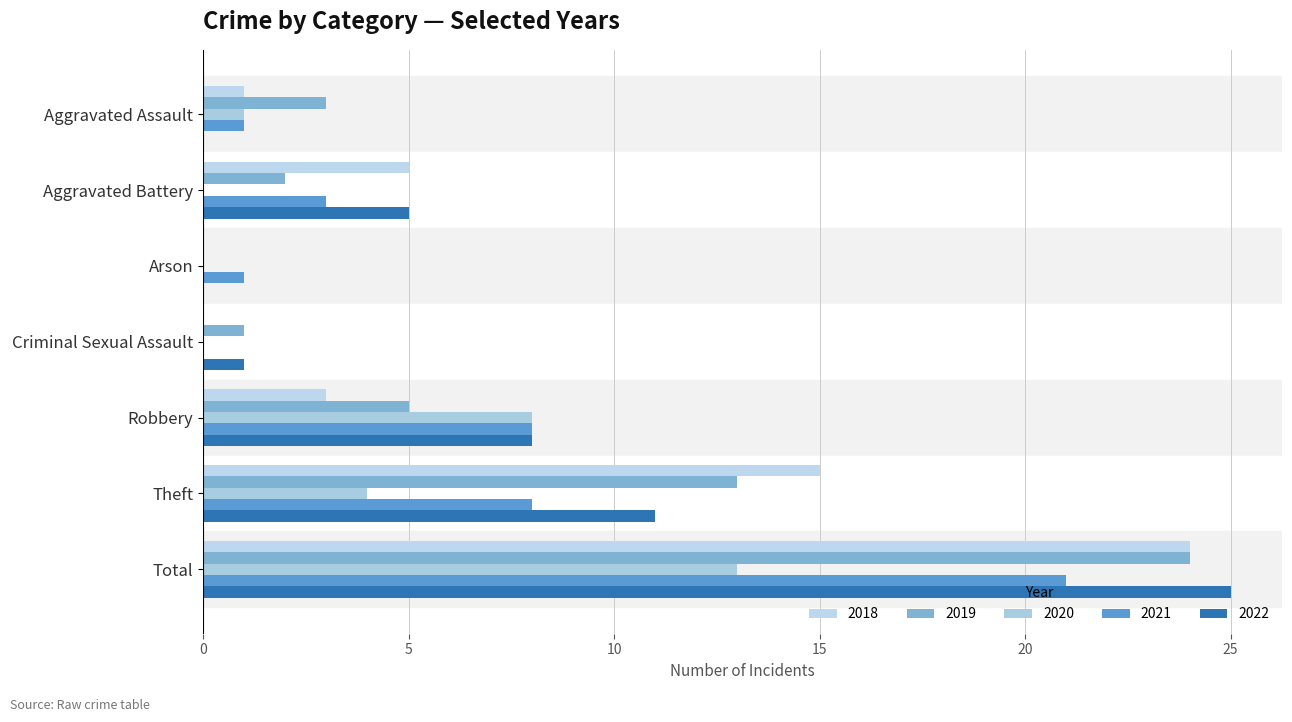

What position from the left is Robbery?

5